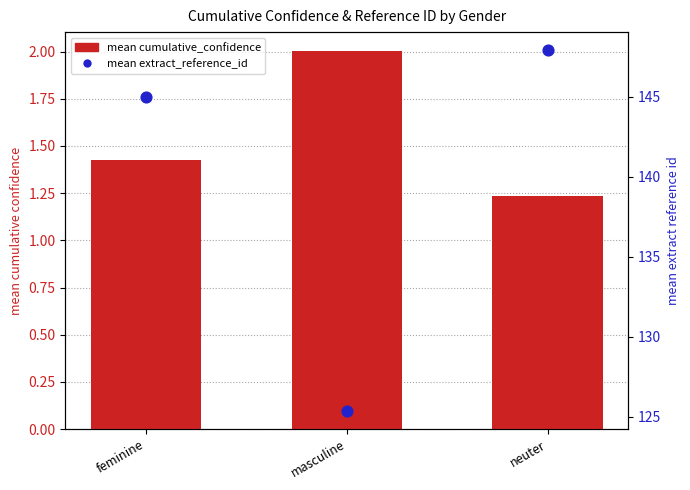

What are all the series names shown in the legend?

mean cumulative_confidence, mean extract_reference_id